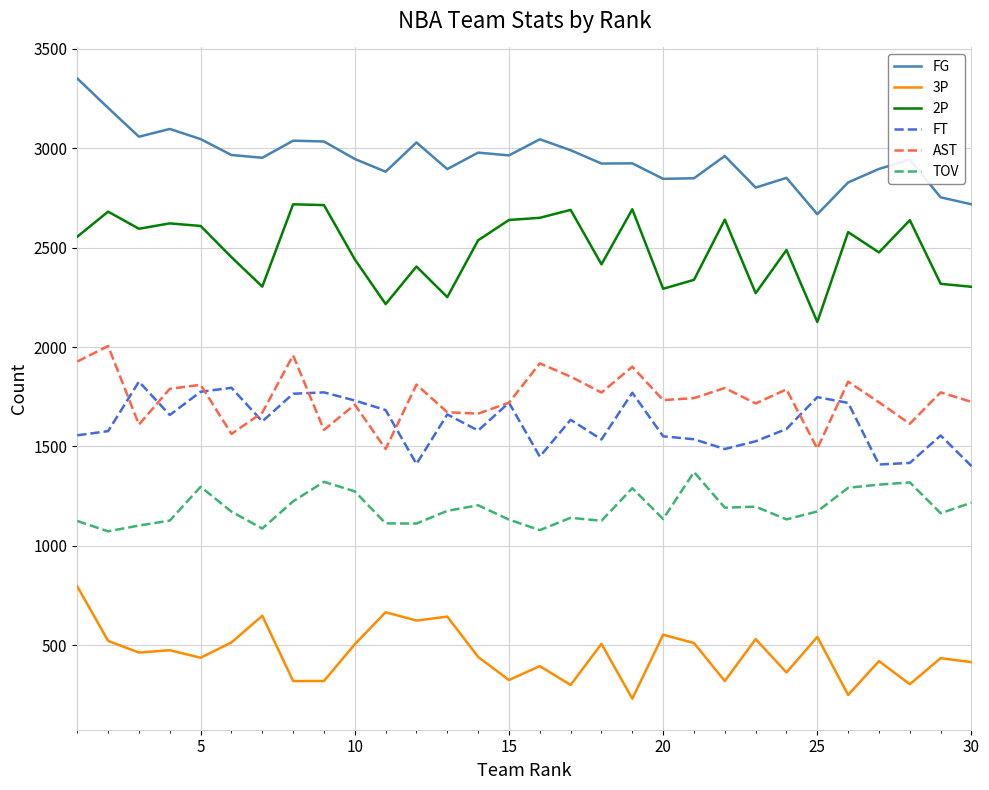

What is the difference between the second highest and second lowest values in the TOV series?

243